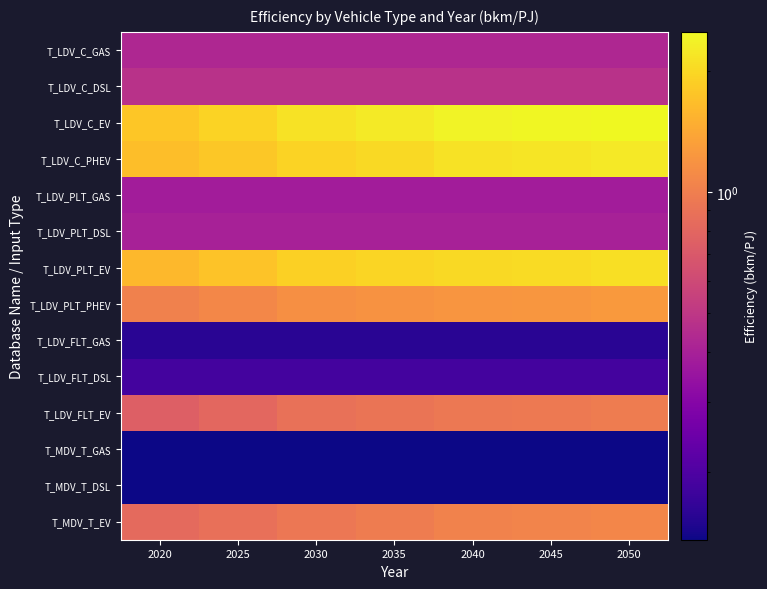

Which has a higher value, 2030 or 2025?

2030